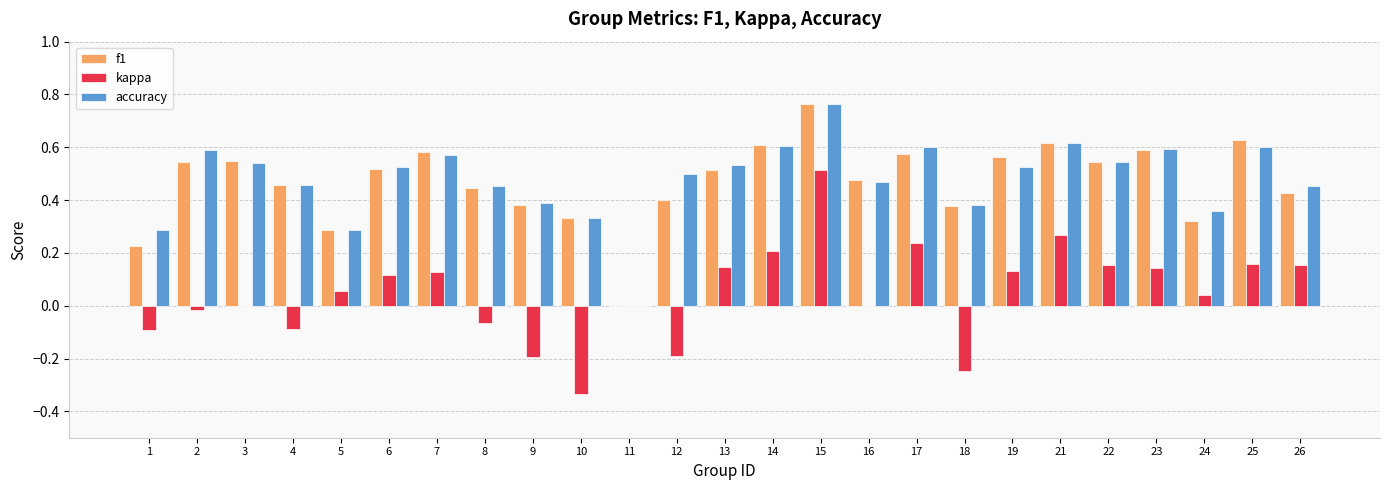

How many f1 values are between 0 and 1?

25